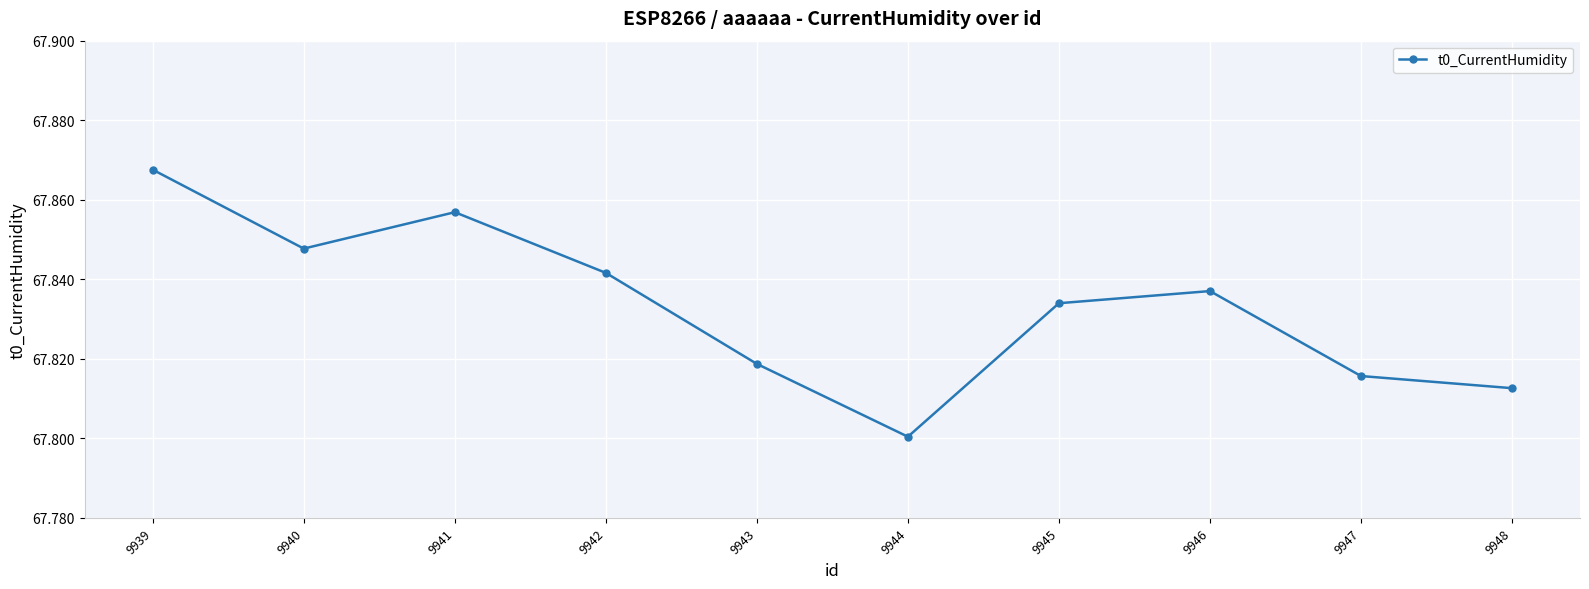

Which label corresponds to the largest value in the chart?

9939